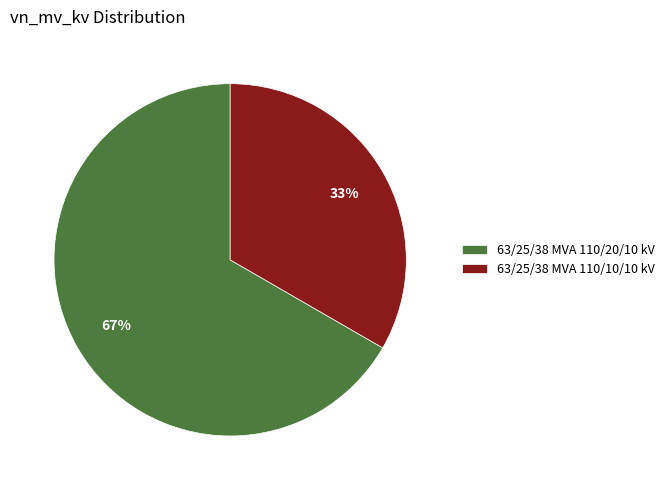

Count the number of slices in the pie.

2